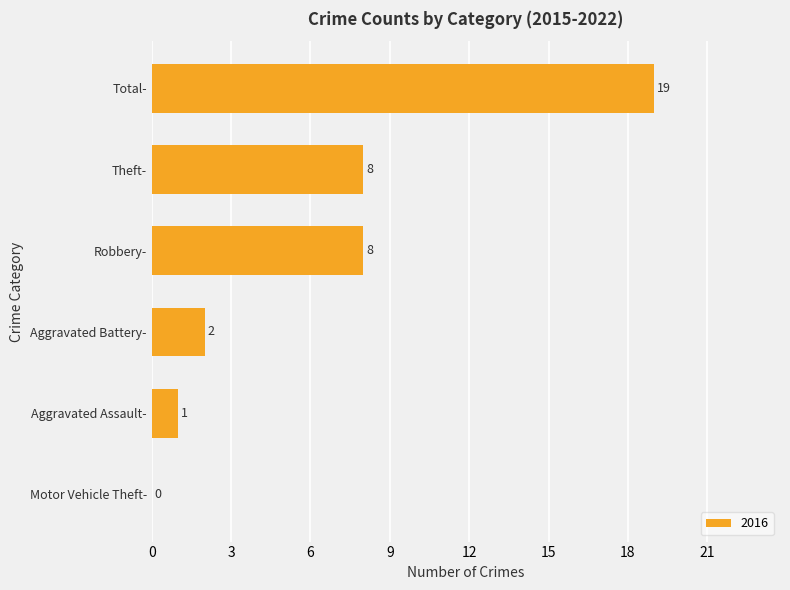

What is the maximum value shown in the chart?

19